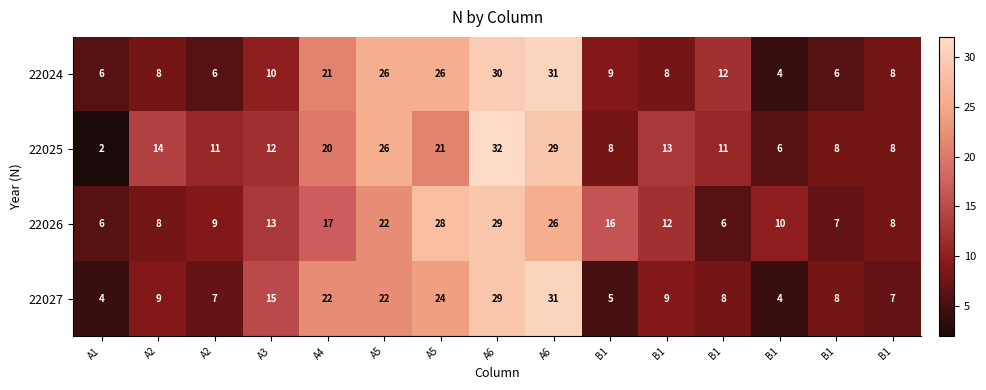

List the series in order of their overall mean, lowest first.

22027, 22024, 22026, 22025